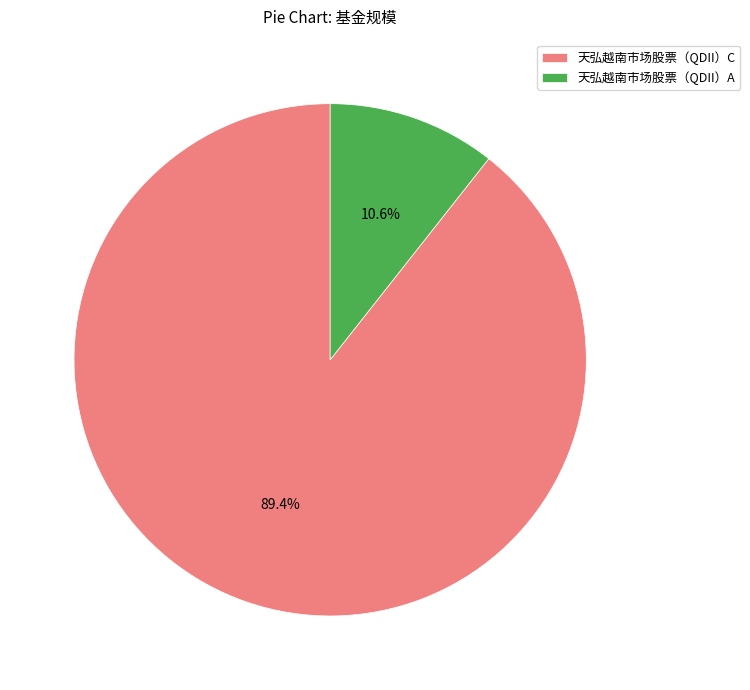

Approximately how many times larger is the value at 天弘越南市场股票（QDII）C compared to 天弘越南市场股票（QDII）A?

8.4